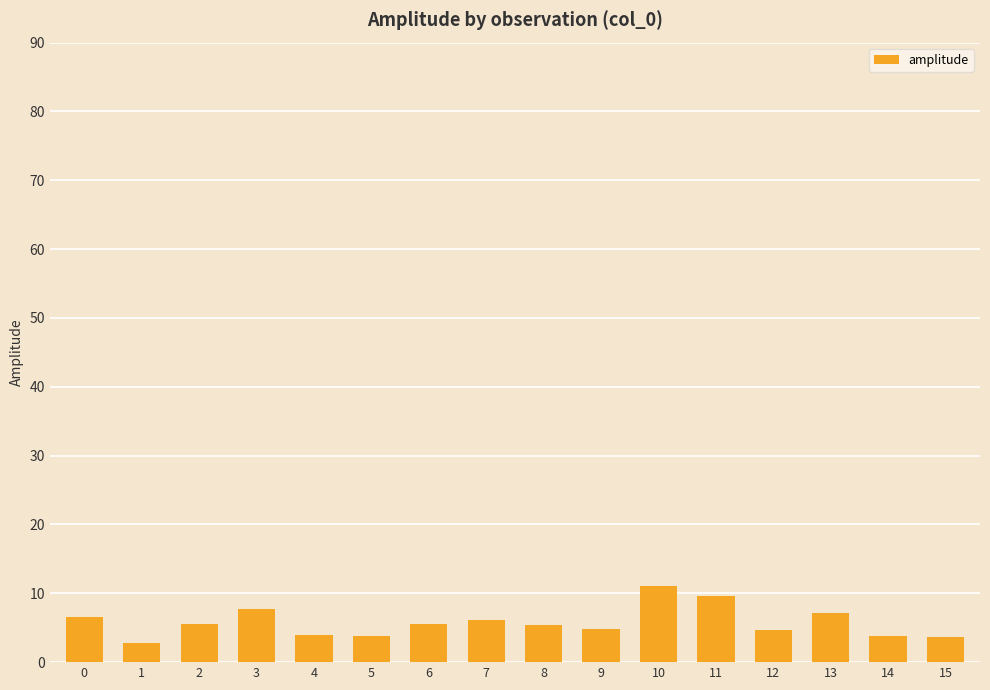

What is the change in value from 4 to 10?

+7.2